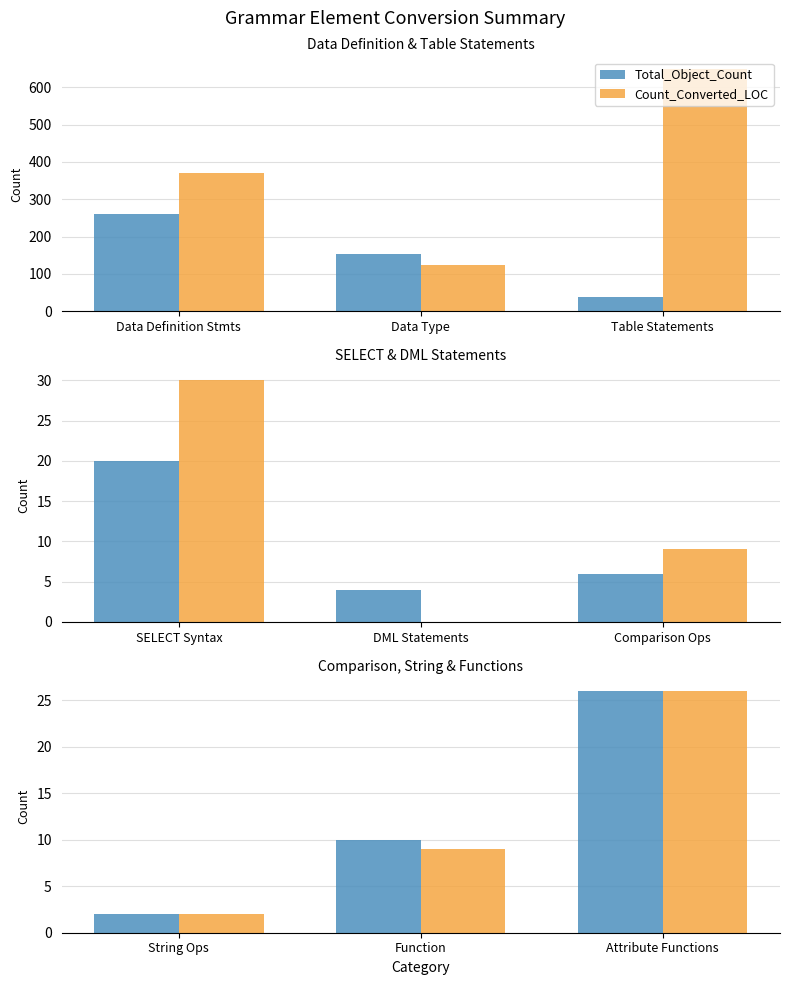

Rank the series by their maximum value, from lowest to highest.

Total_Object_Count, Count_Converted_LOC